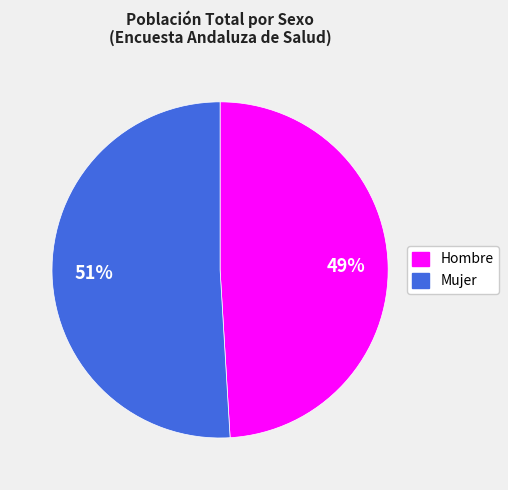

How many segments does this pie chart have?

2